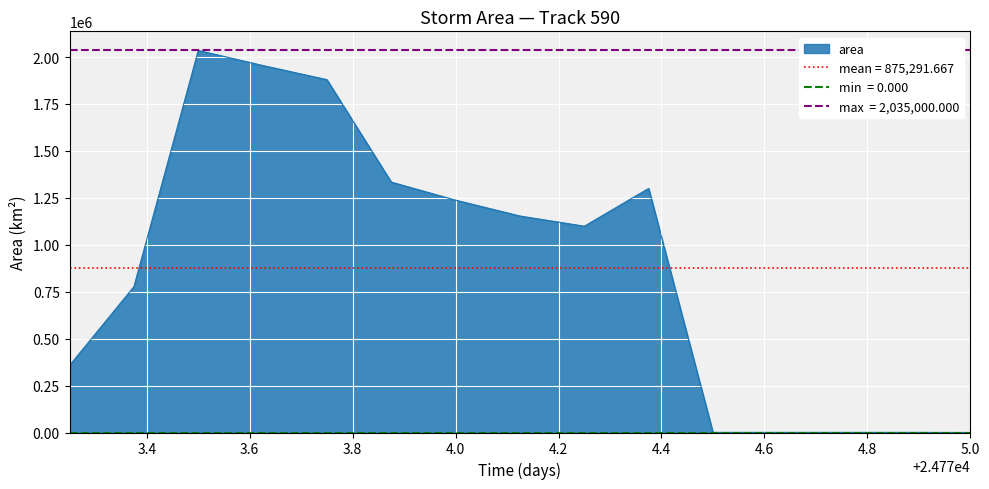

Reading left to right, extract all data points from this chart.

357500	776875	2035000	1955000	1879375	1333750	1237500	1153125	1098750	1300000	625	625	625	625	0